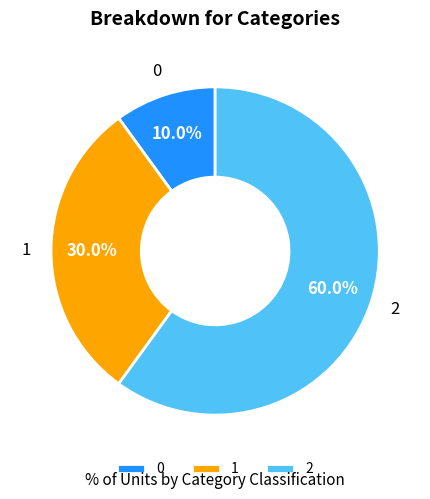

Which has a higher value, 0 or 1?

1